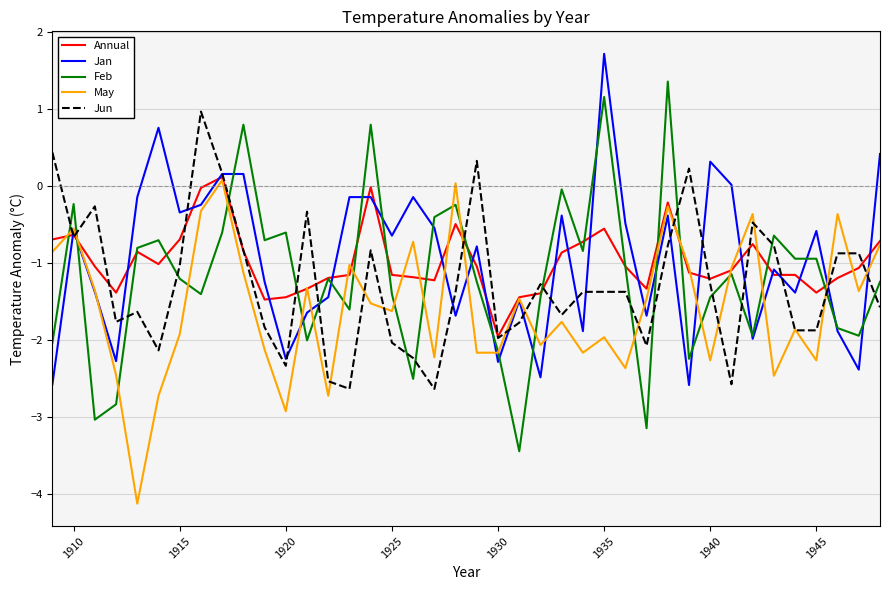

How many intersections are there between Feb and Jan?

19